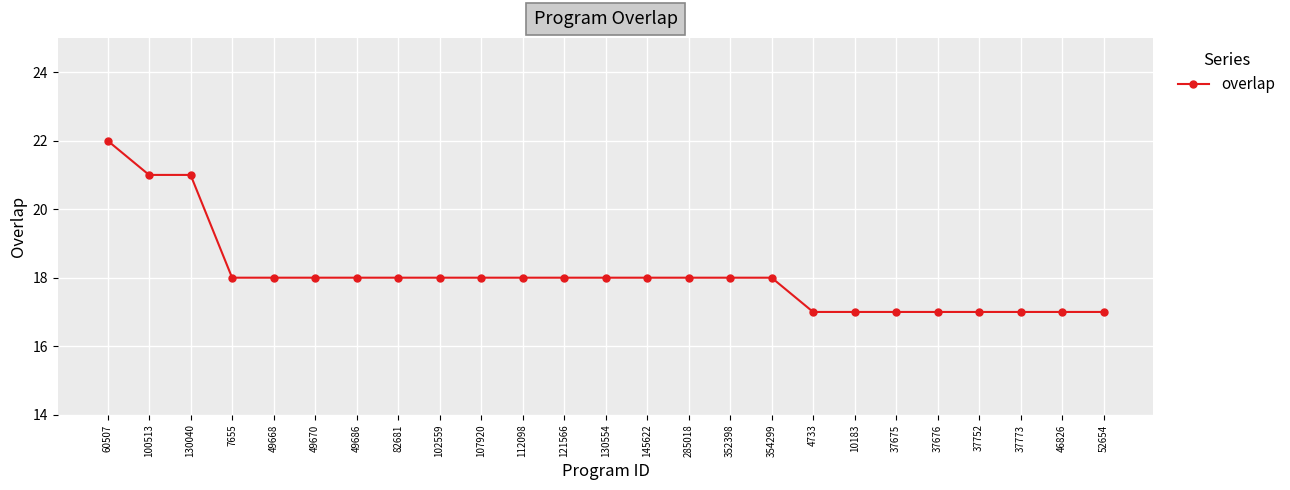

How many data points does each series have?

25